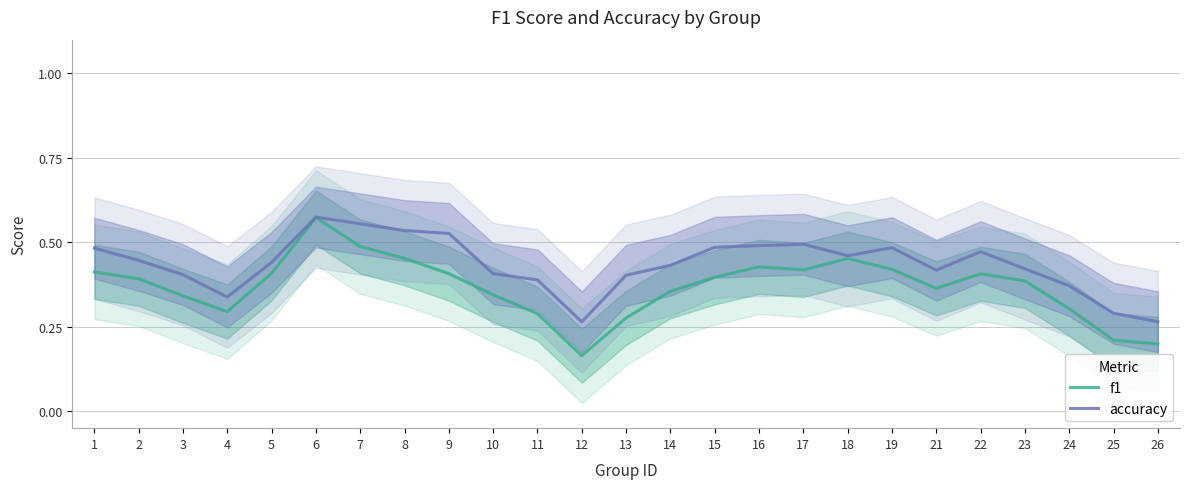

True or false: accuracy and f1 intersect in this chart.

False